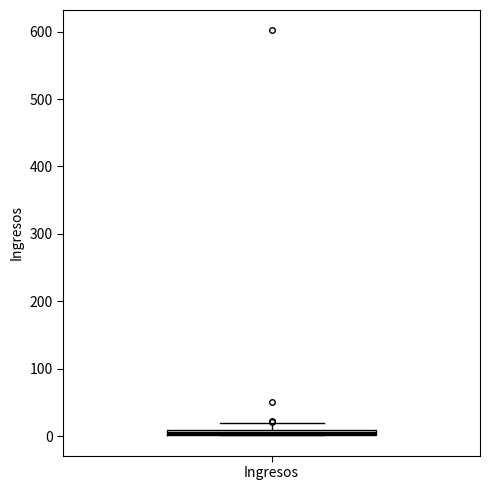

Where is the lower edge of the box for Ingresos on the y-axis? The values are not printed on the chart, so give them approximately, as read against the axis.

0